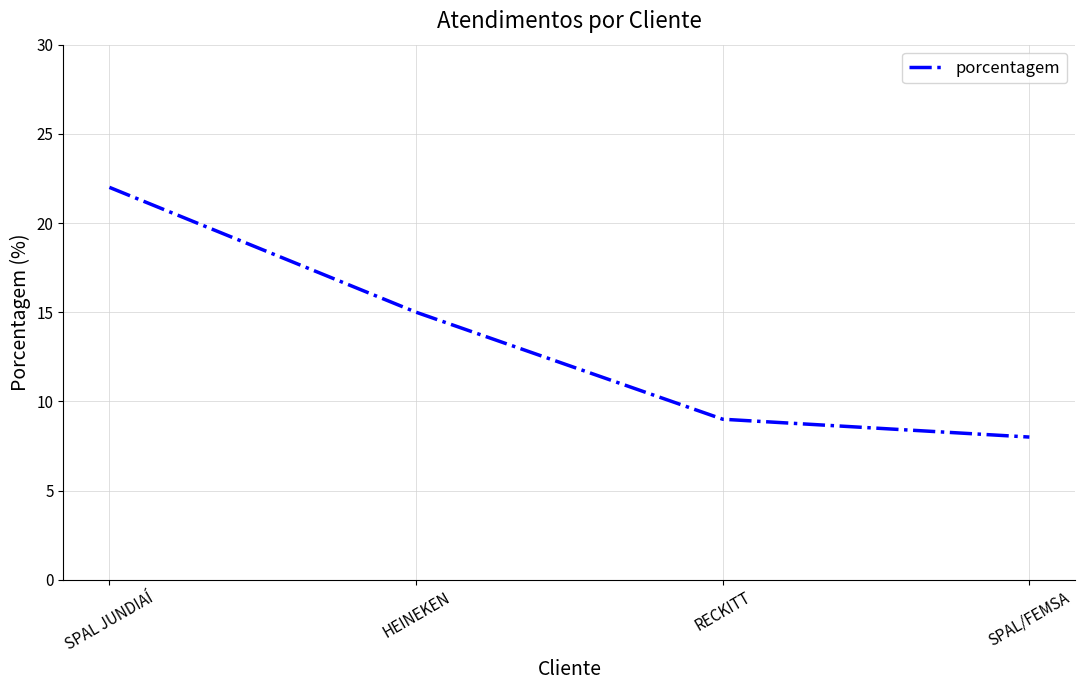

What is the change in value from SPAL JUNDIAÍ to SPAL/FEMSA?

-14